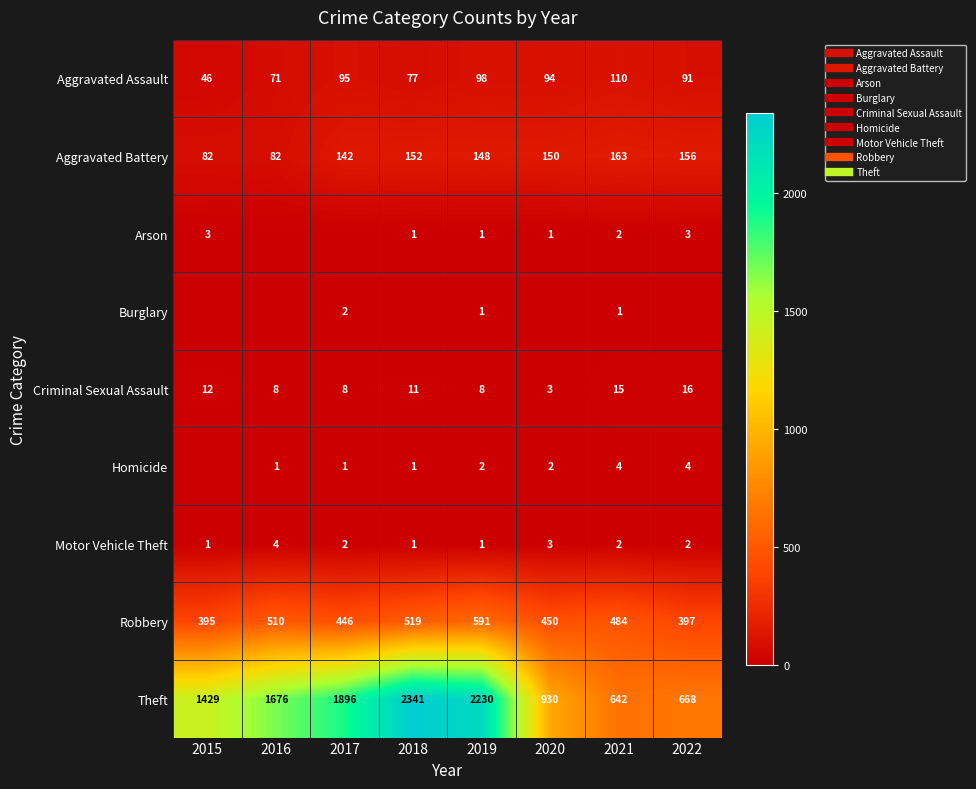

At which label does Motor Vehicle Theft reach its peak?

2016